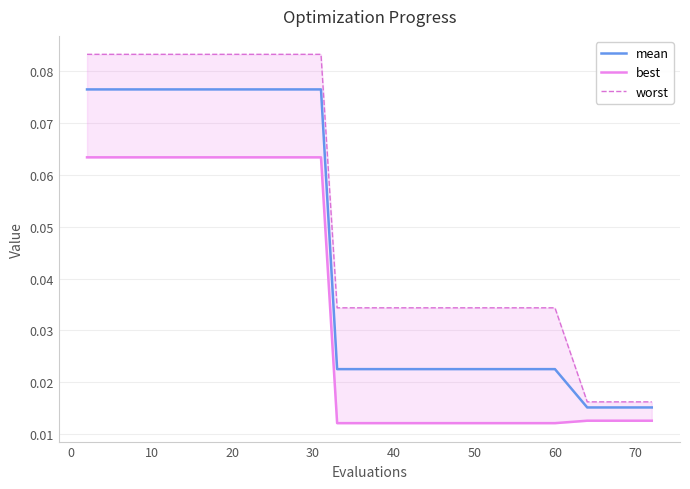

Is this an area chart (filled region under the line)?

No